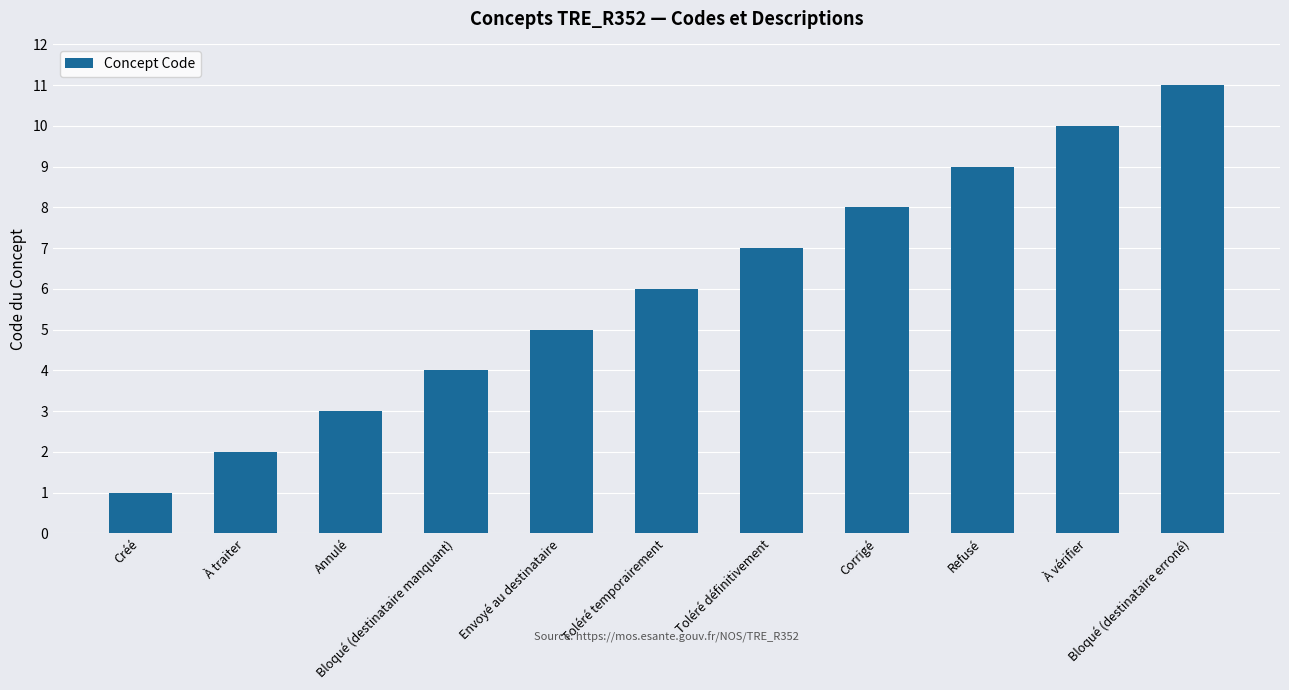

At which category does the chart reach its peak across all series?

Bloqué (destinataire erroné)